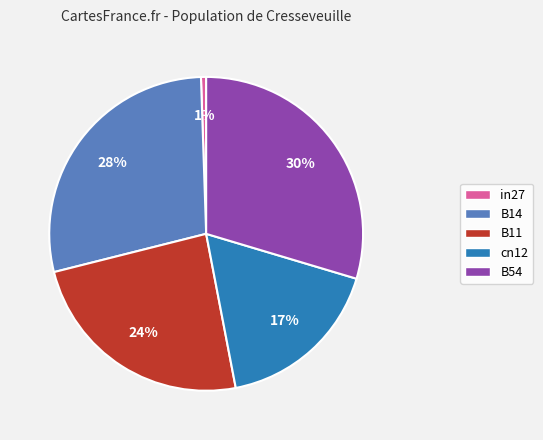

Rank the categories by value from highest to lowest.

B54, B14, B11, cn12, in27